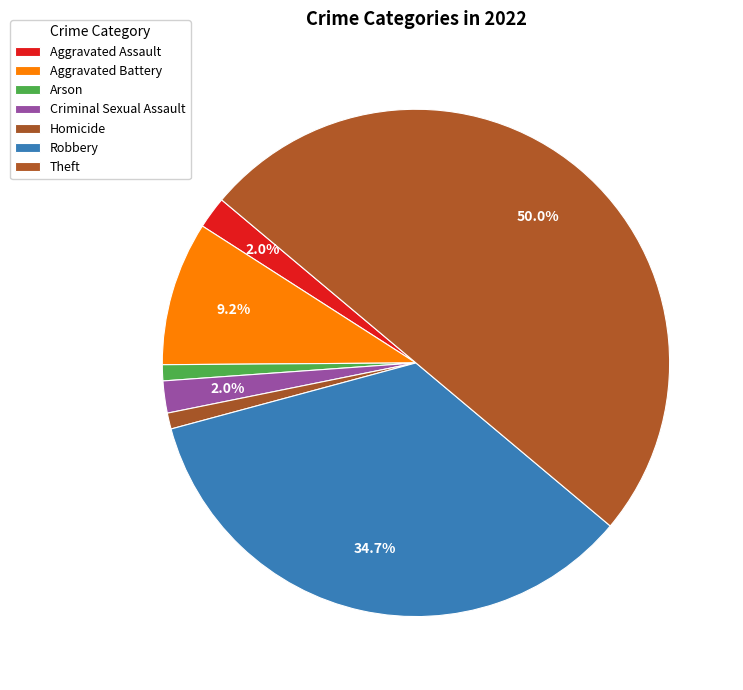

Is there any slice that represents more than half of the pie?

No